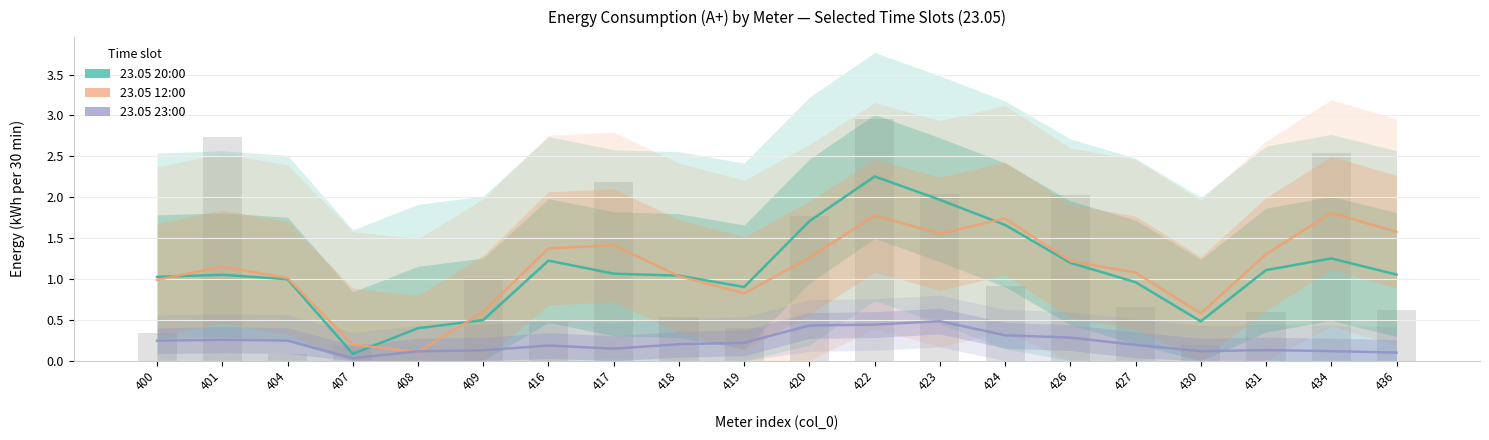

Between 401 and 407, which is larger?

401